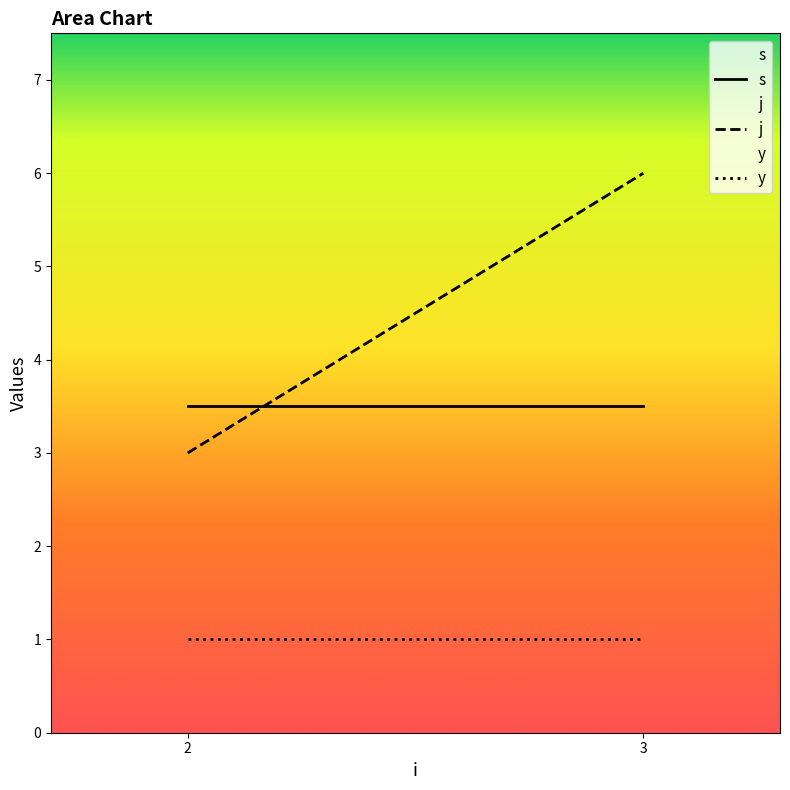

How many series are shown in this chart?

3